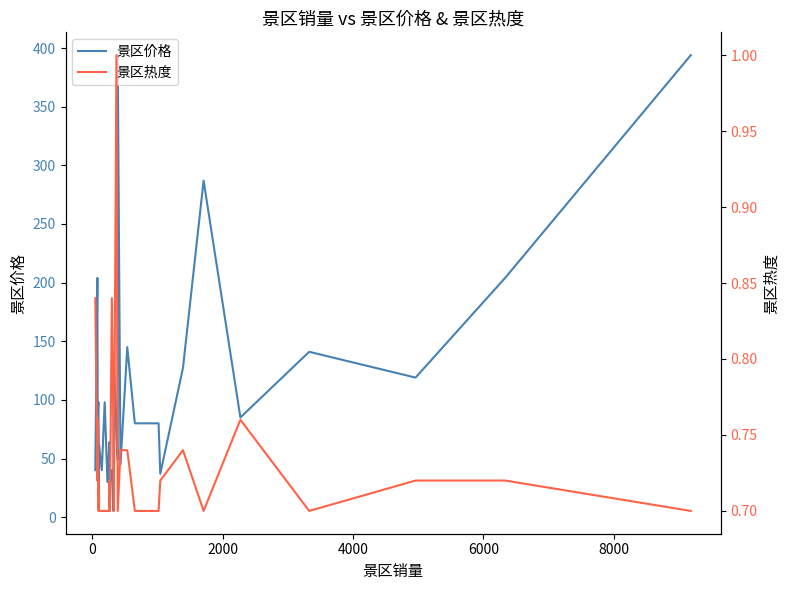

How many lines are shown in the chart?

2